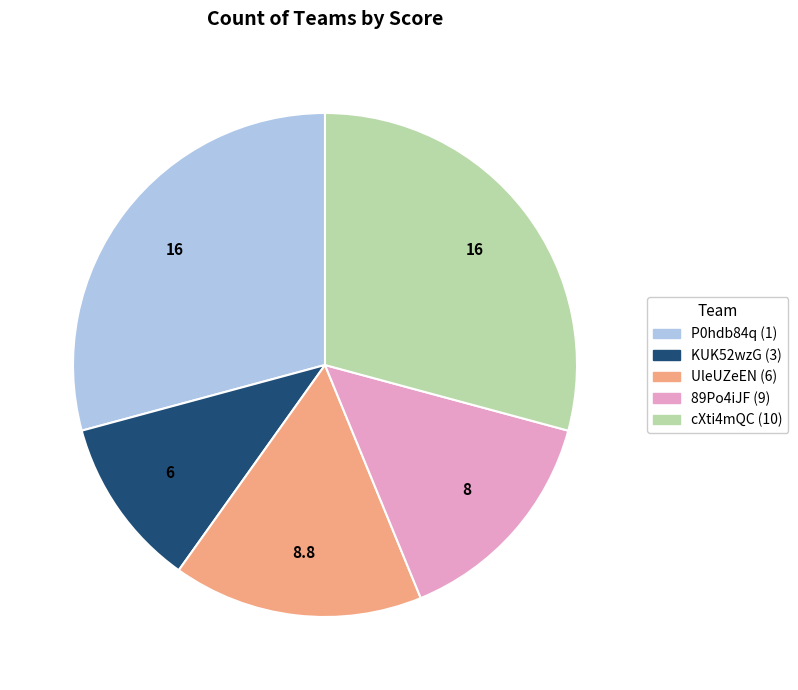

The cXti4mQC (10) slice represents 16% of the pie. True or false?

False